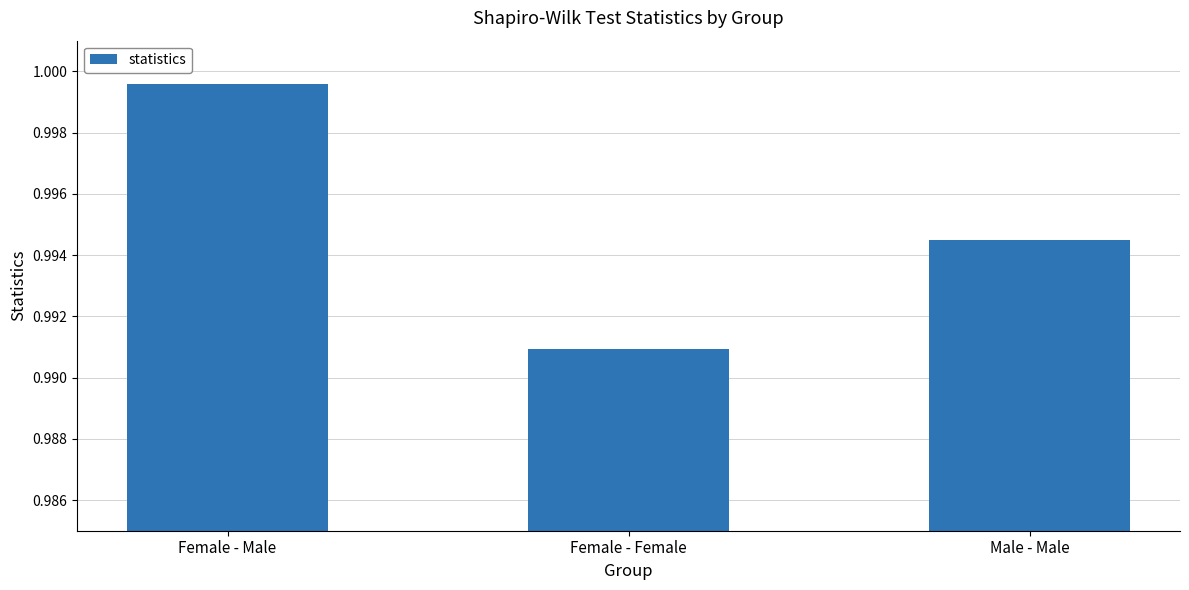

How many bars are there in total?

3